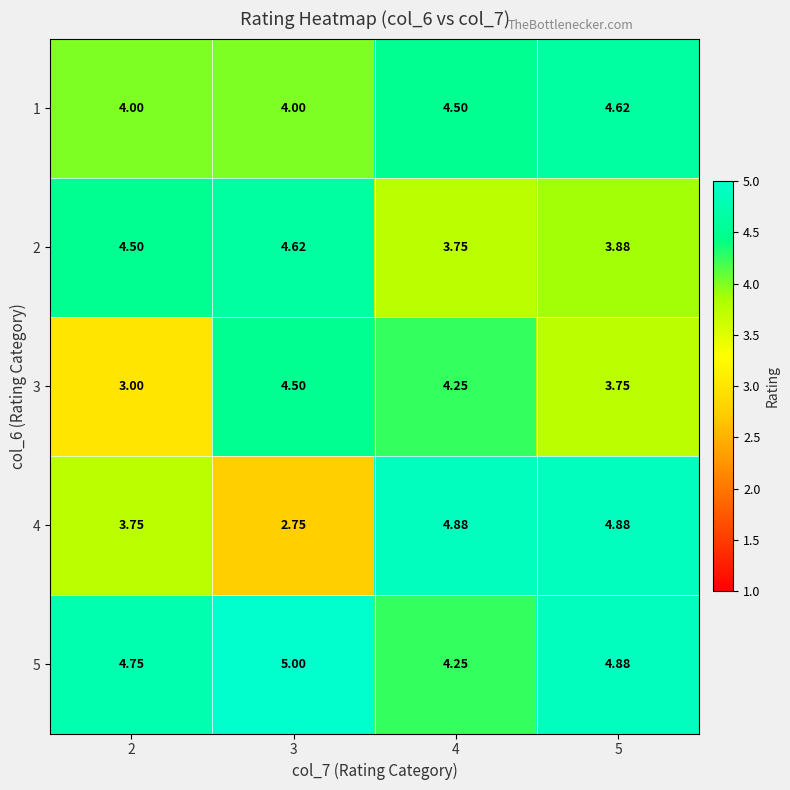

At 3, list the series in order from largest to smallest.

5, 2, 3, 1, 4